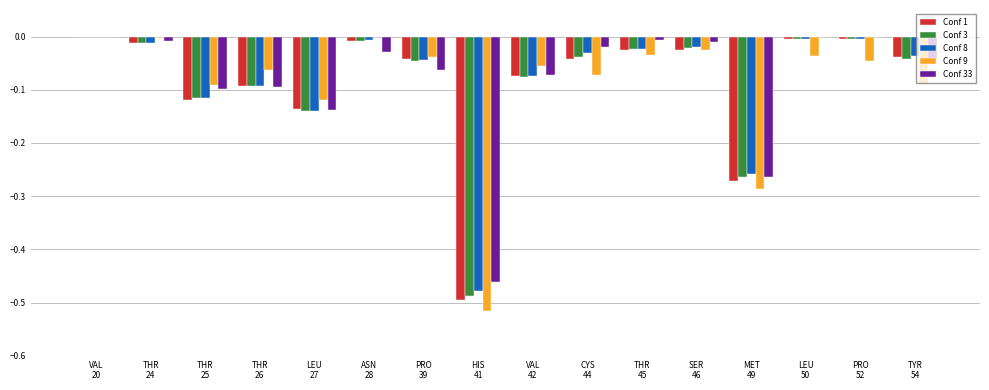

How many series are shown in this chart?

5